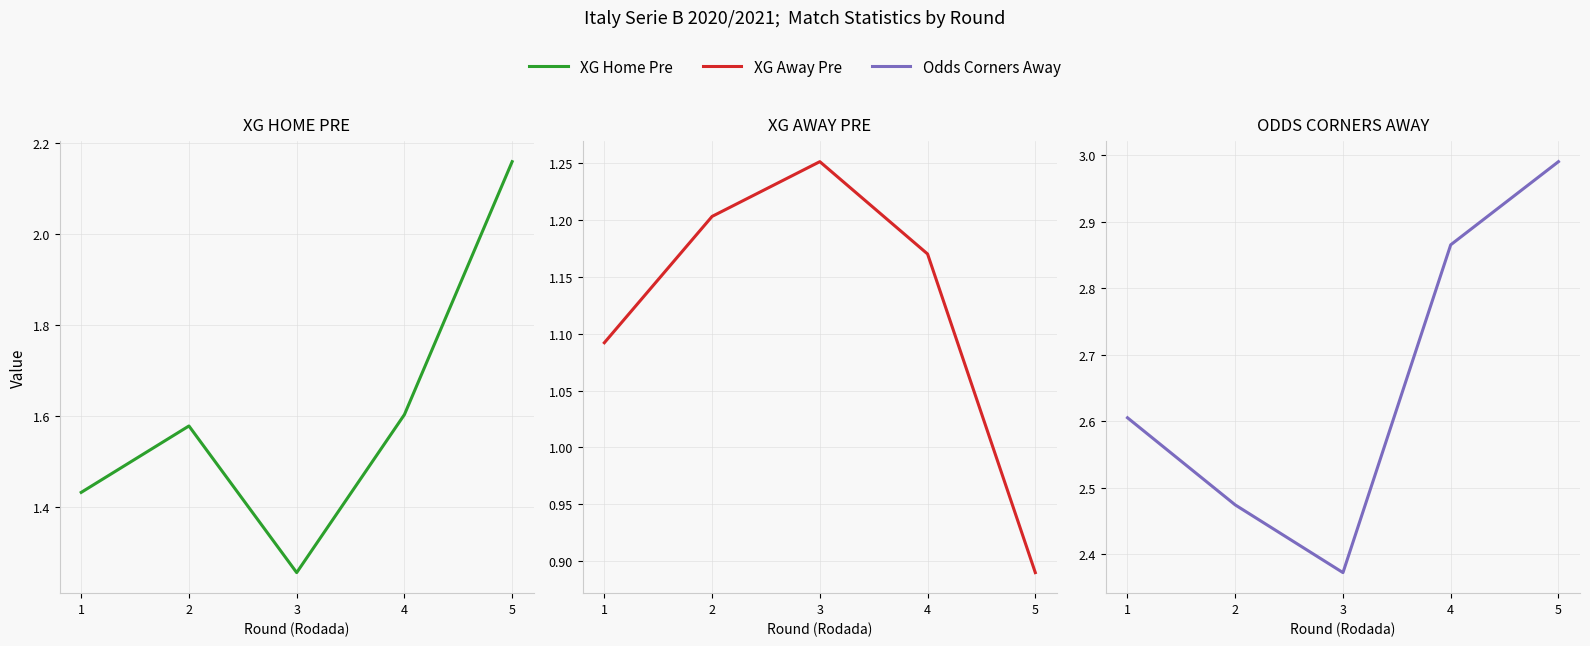

Rank the series by their average value, from highest to lowest.

Odds Corners Away, XG Home Pre, XG Away Pre